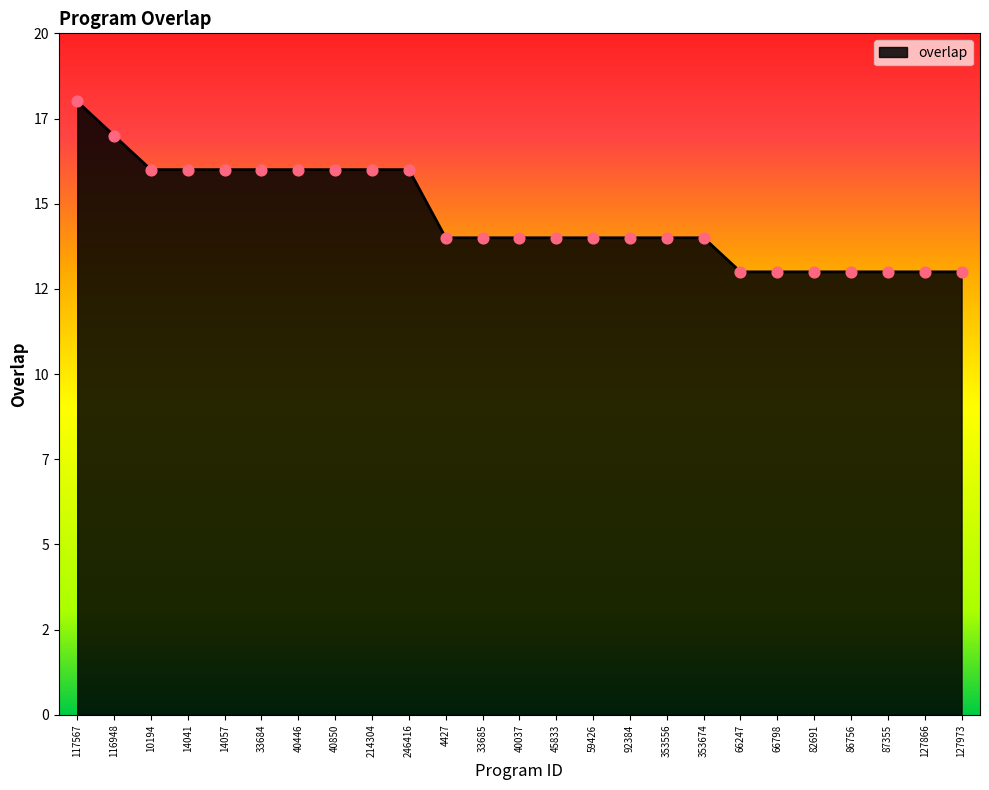

Approximately how many times larger is the value at 33684 compared to 10194?

1.0